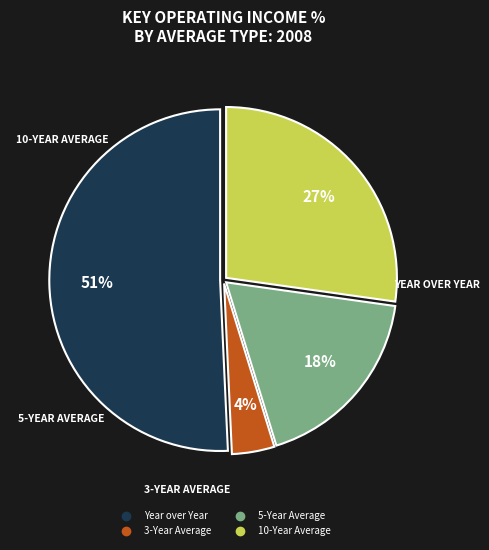

To the nearest percent, what is the average slice percentage?

25%